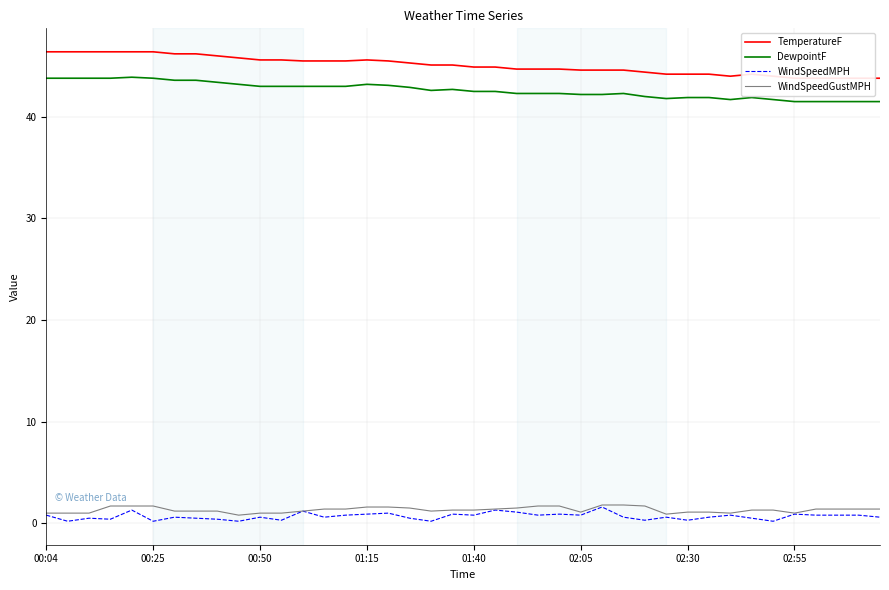

Is it true that TemperatureF equals 45.1 at 19?

True